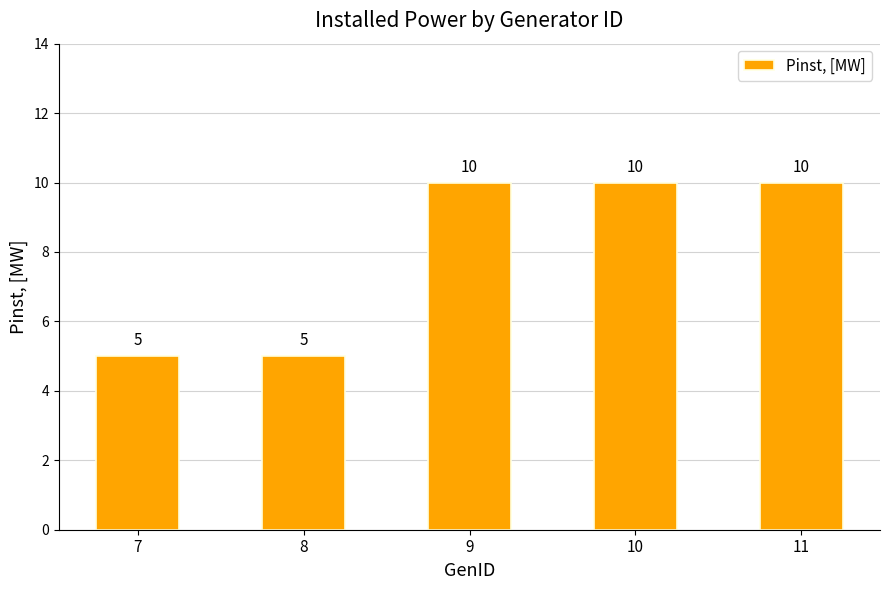

What is the smallest value displayed?

5